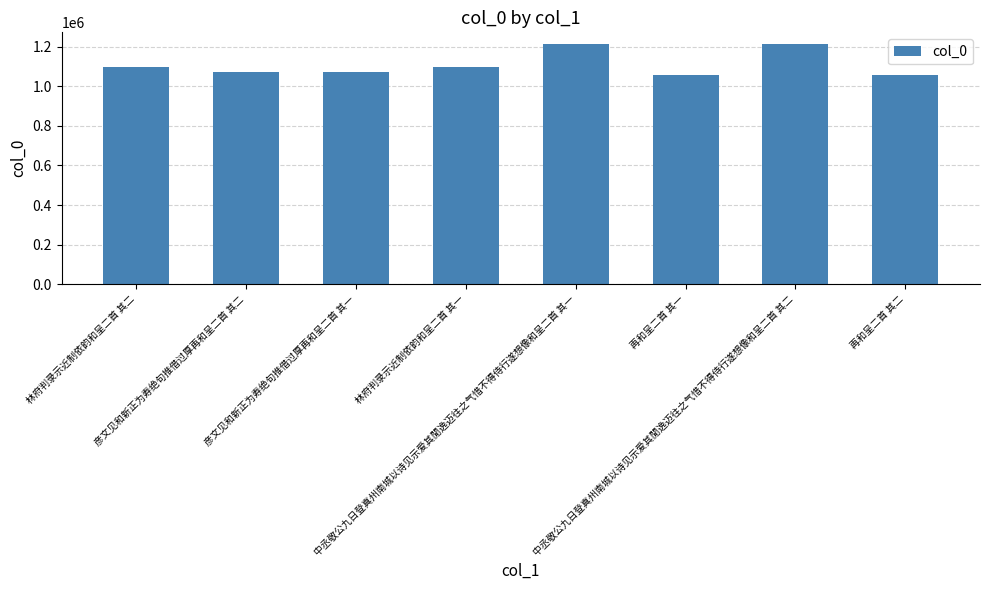

The chart shows a value of 296834 at 再和呈二首 其一. True or false?

False